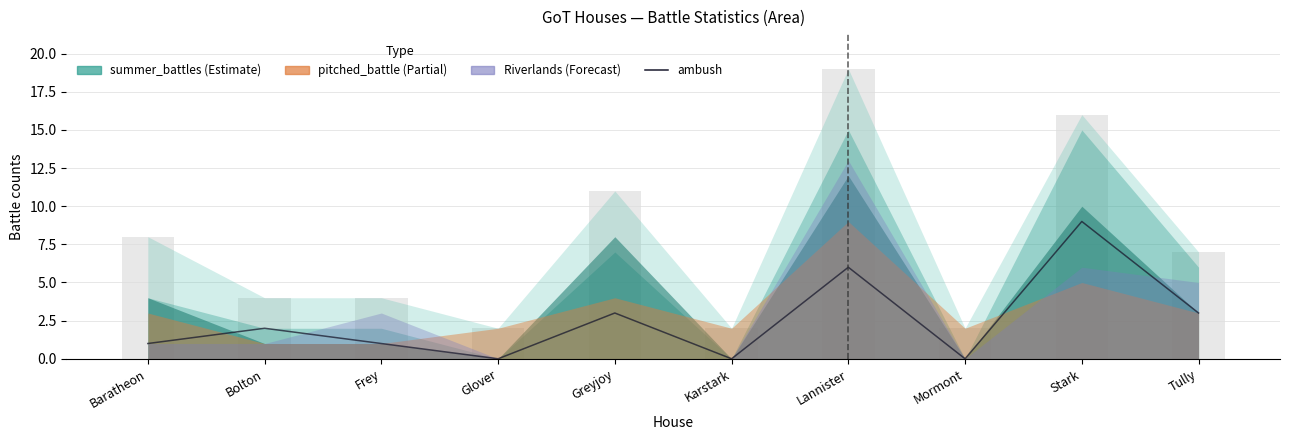

At which category does the chart reach its minimum across all series?

Glover